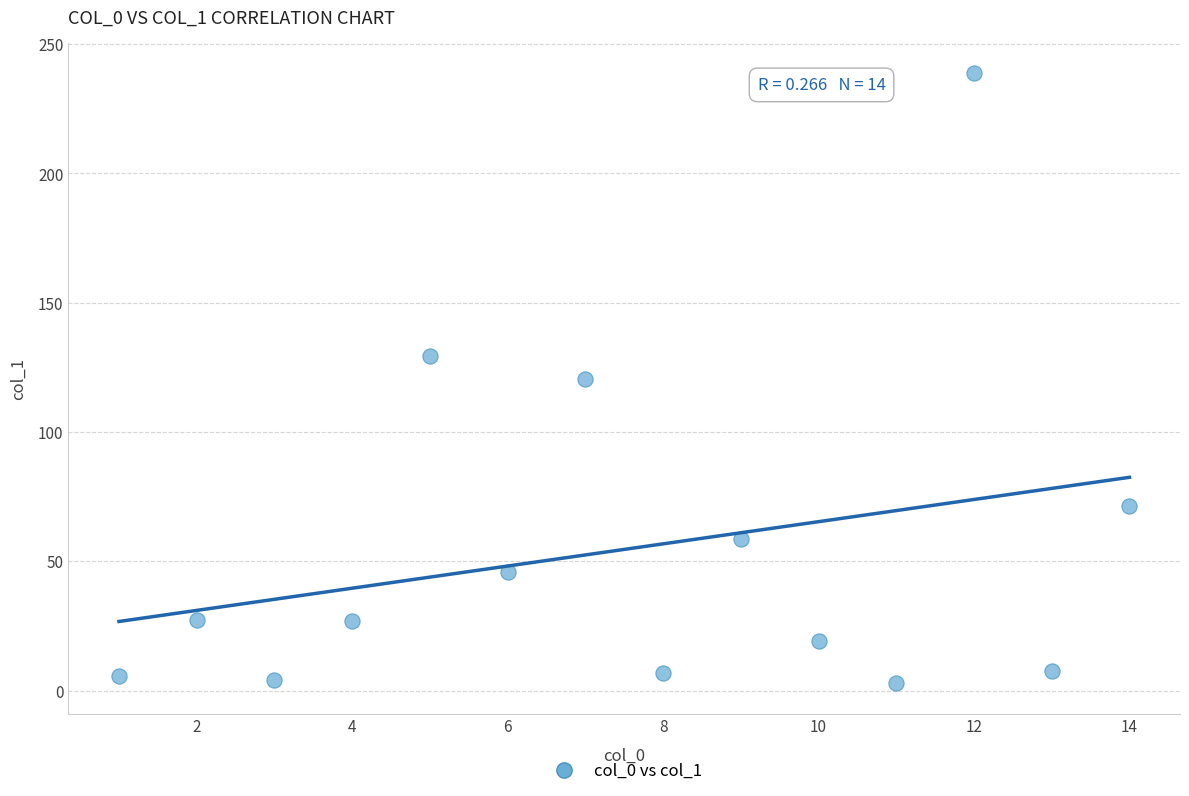

What is the range of X values (max minus min)?

13.0